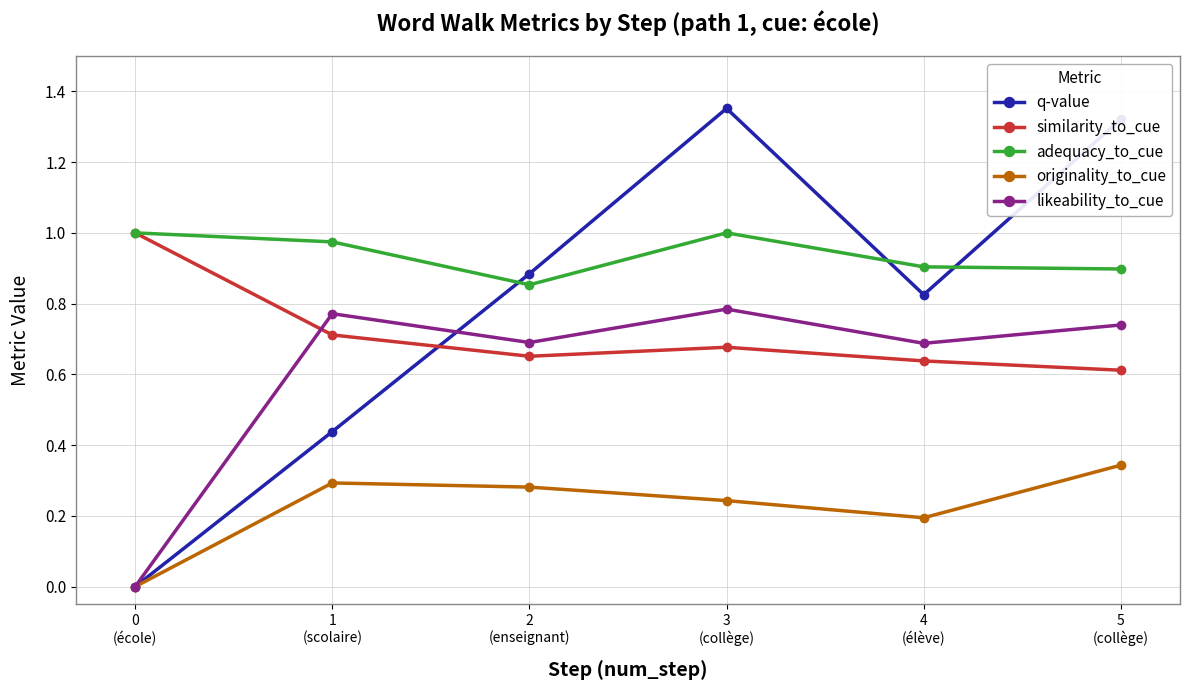

True or false: q-value and adequacy_to_cue cross at least once.

True